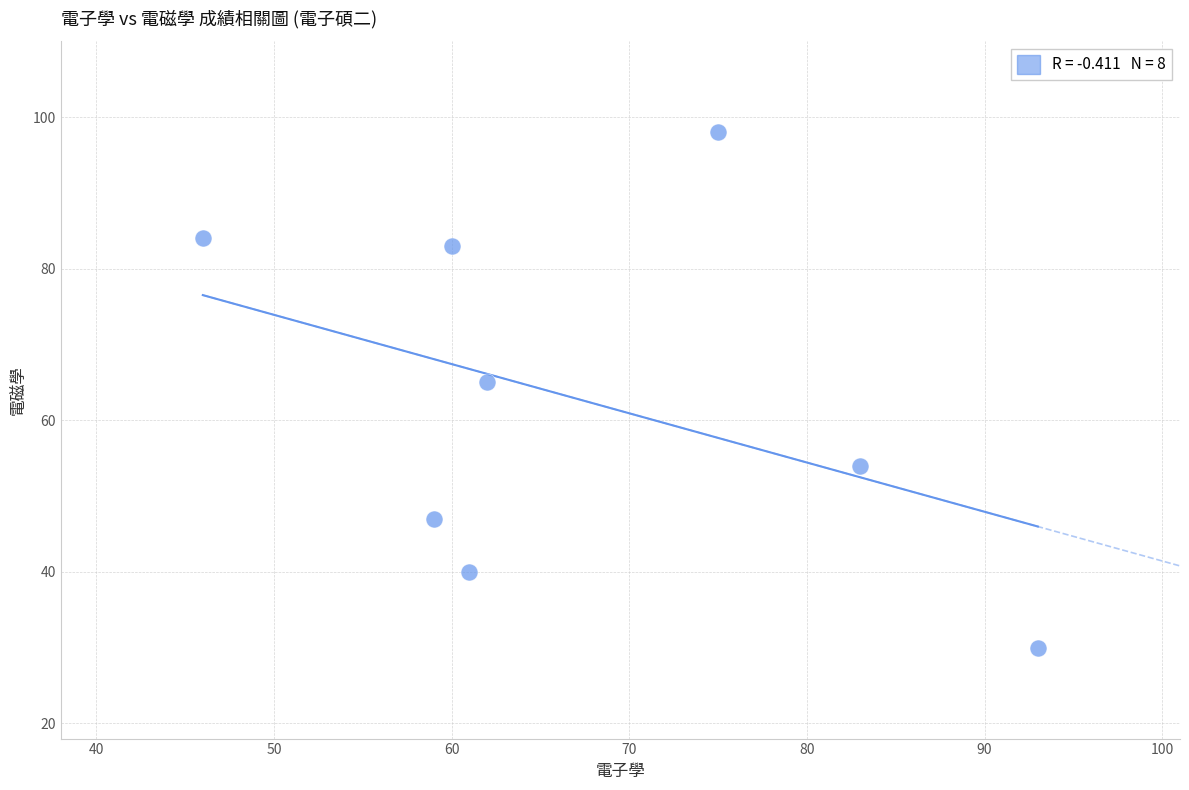

What is the average Y value?

63